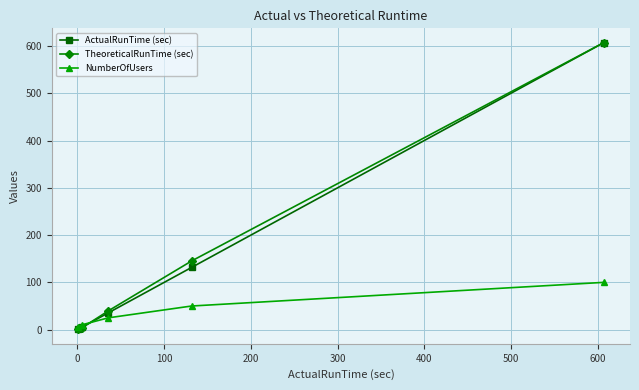

True or false: NumberOfUsers has more than 1 points higher than both neighbors.

False